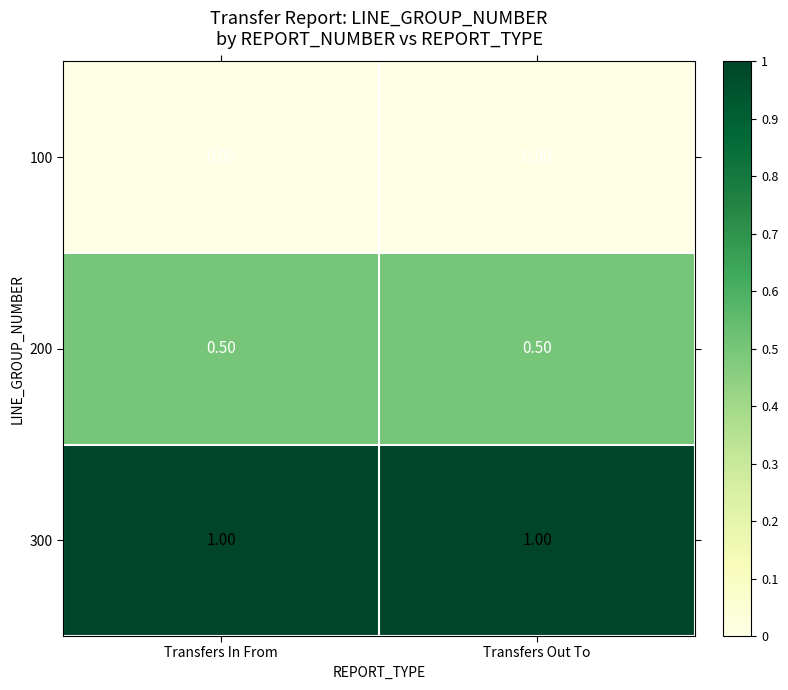

List the series in order of their overall mean, lowest first.

100, 200, 300